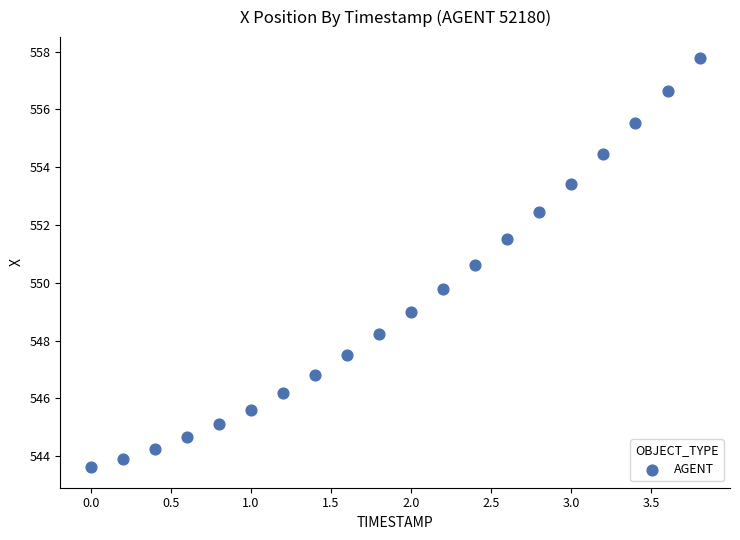

What is the range of X values (max minus min)?

3.8